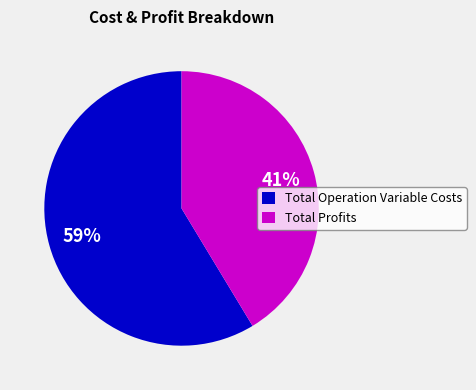

Do Total Operation Variable Costs and Total Profits together represent more than half of the pie?

Yes